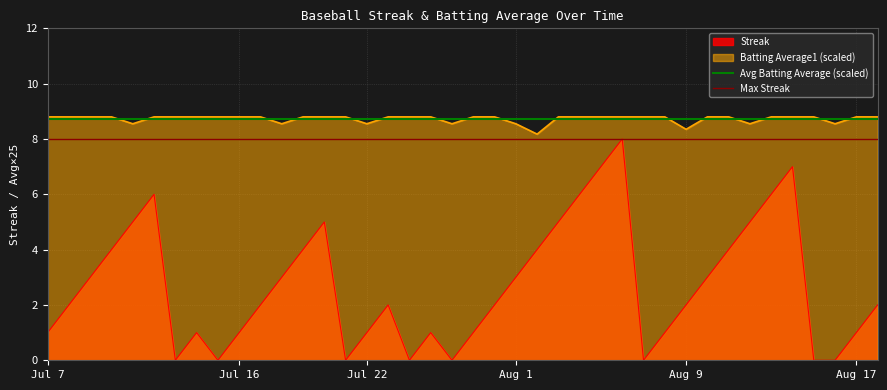

True or false: Streak and Batting Average1 (scaled) intersect in this chart.

False